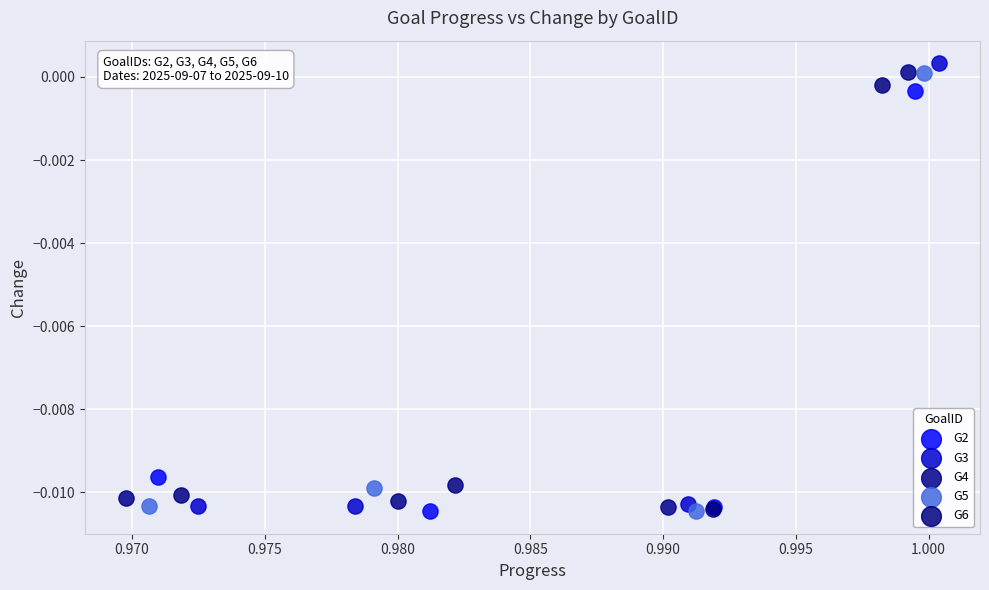

Which series has the widest spread of Y values?

G3